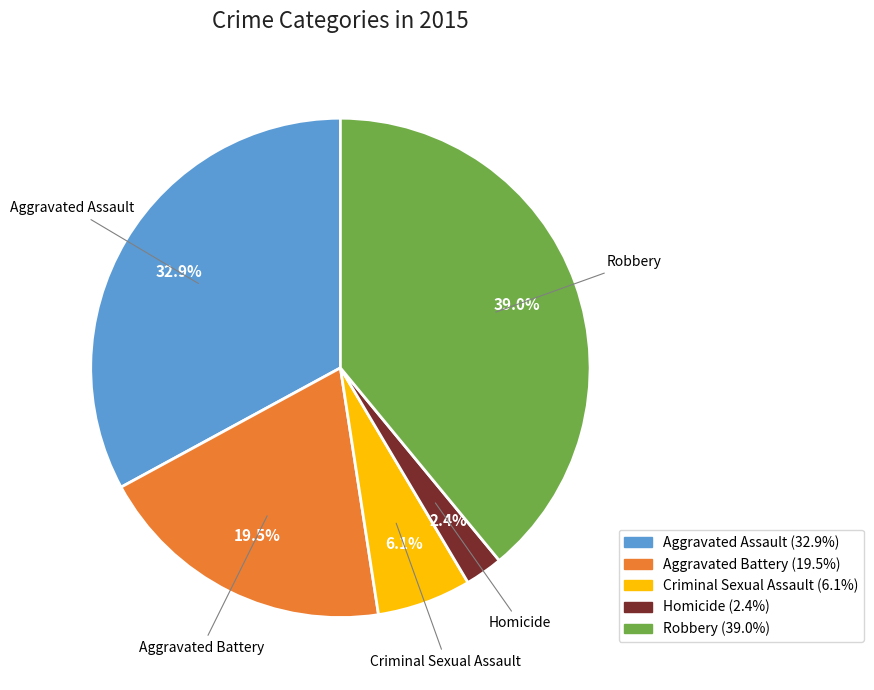

Rank the categories by value from highest to lowest.

Robbery, Aggravated Assault, Aggravated Battery, Criminal Sexual Assault, Homicide